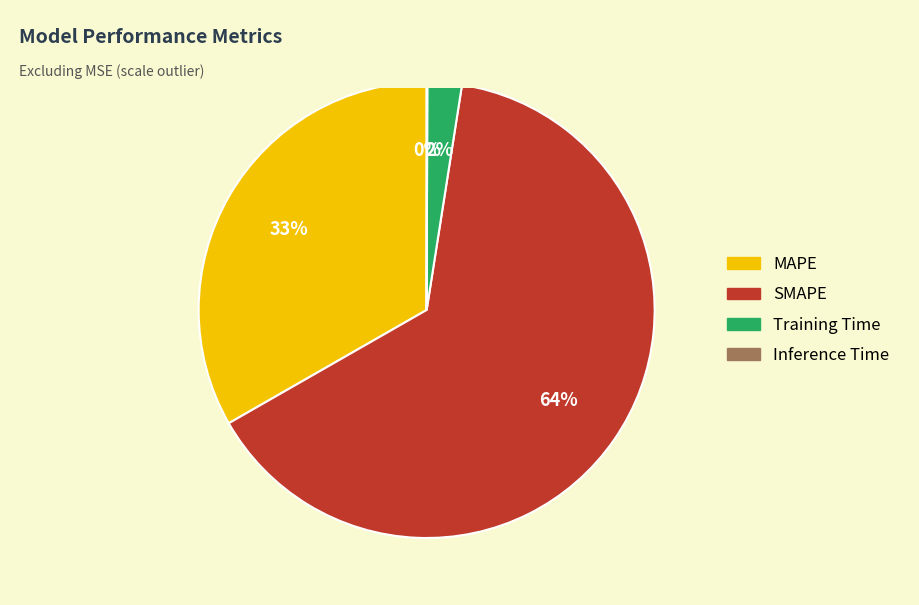

To the nearest percent, what is the average slice percentage?

25%